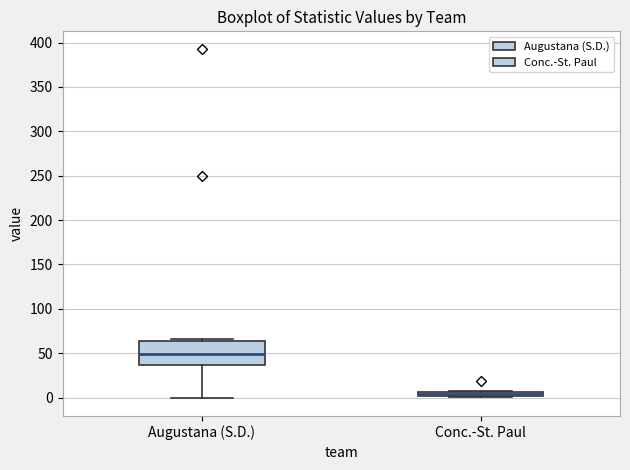

Where is the upper edge of the box for Conc.-St. Paul on the y-axis? The values are not printed on the chart, so give them approximately, as read against the axis.

5